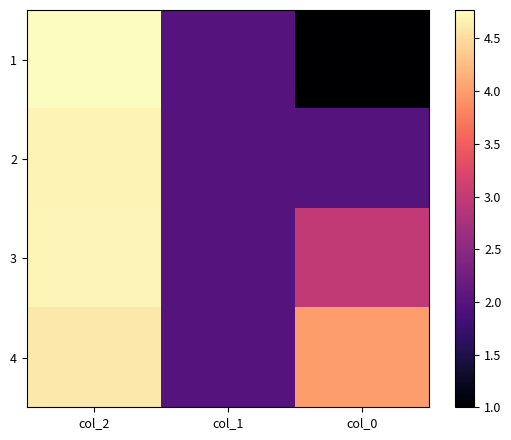

Reading left to right, what are all the values shown in this chart?

1: col_2=4.8	col_1=2.0	col_0=1.0
2: col_2=4.7	col_1=2.0	col_0=2.0
3: col_2=4.7	col_1=2.0	col_0=3.0
4: col_2=4.6	col_1=2.0	col_0=4.0